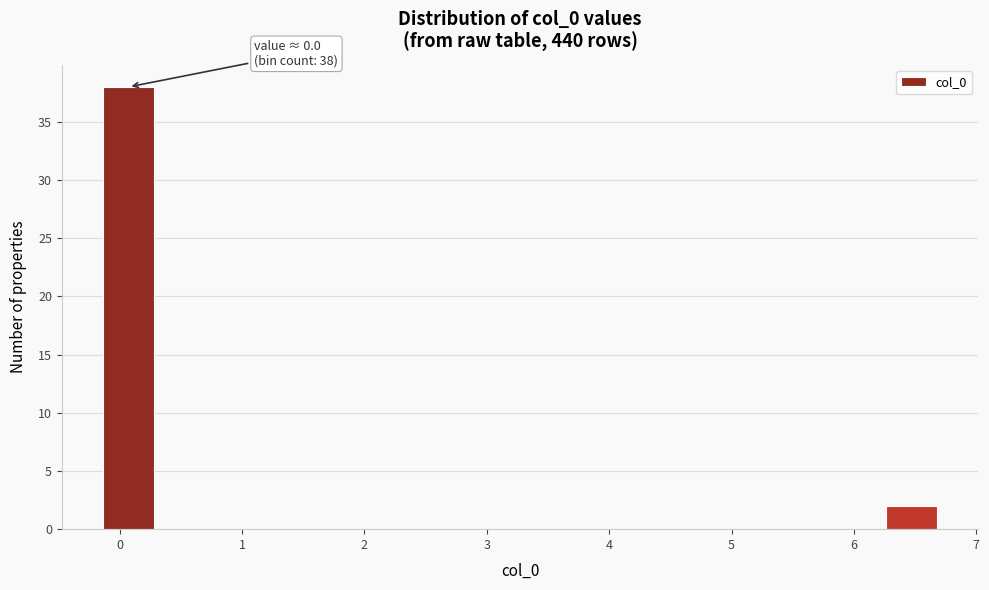

Over which range of the x-axis is the bar tallest?

-0.2 to 0.3